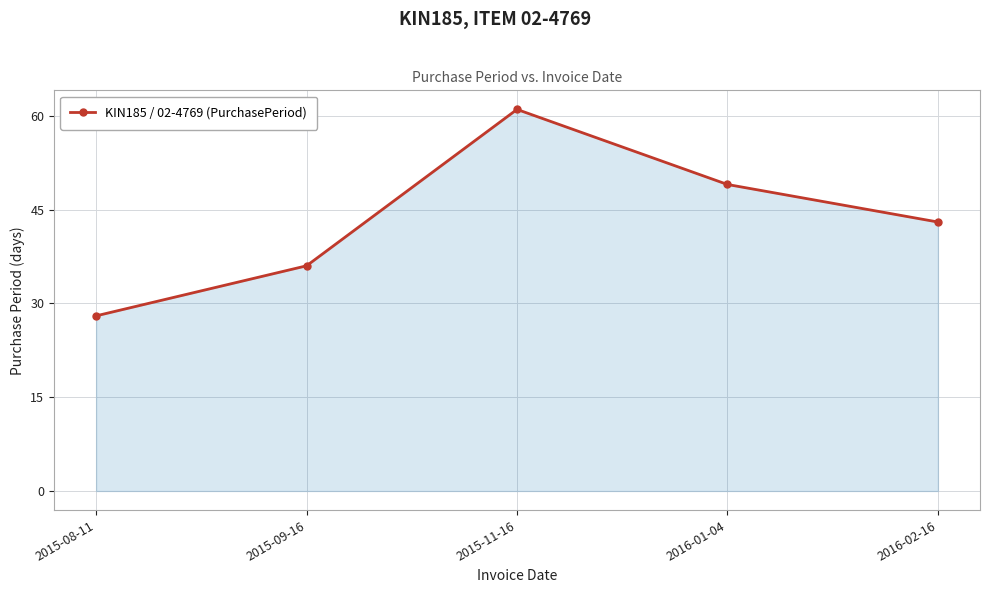

List the labels in order of value, largest first.

2015-11-16, 2016-01-04, 2016-02-16, 2015-09-16, 2015-08-11